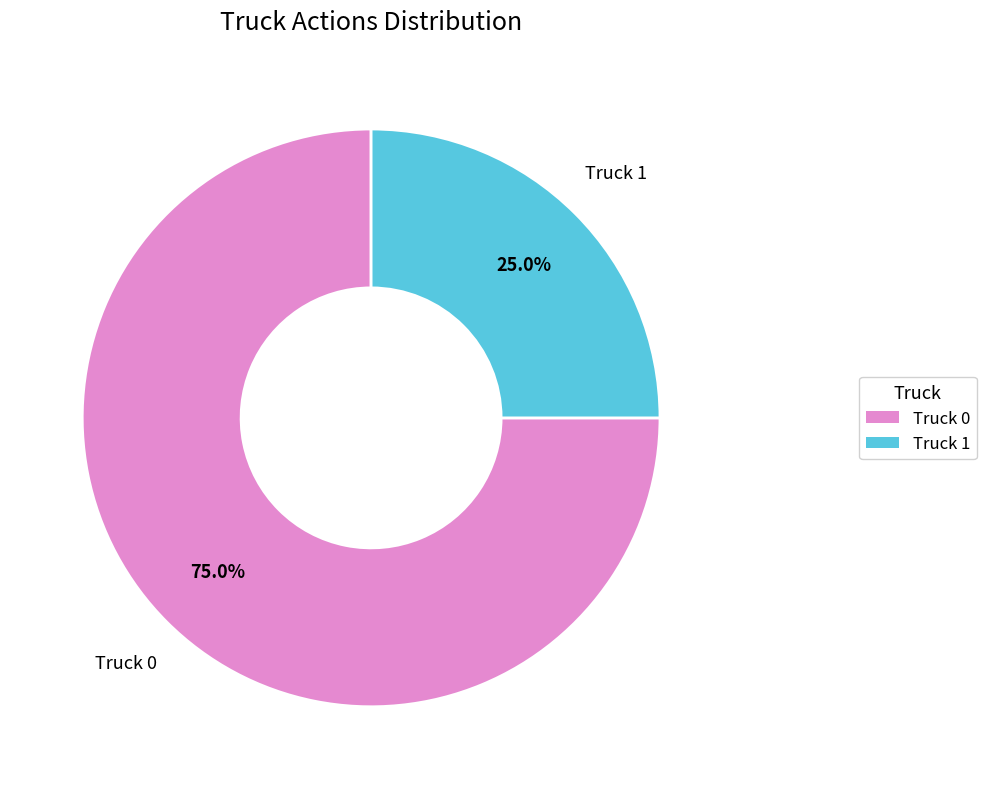

To the nearest percent, what is the difference between the Truck 1 and Truck 0 slice percentages?

50%